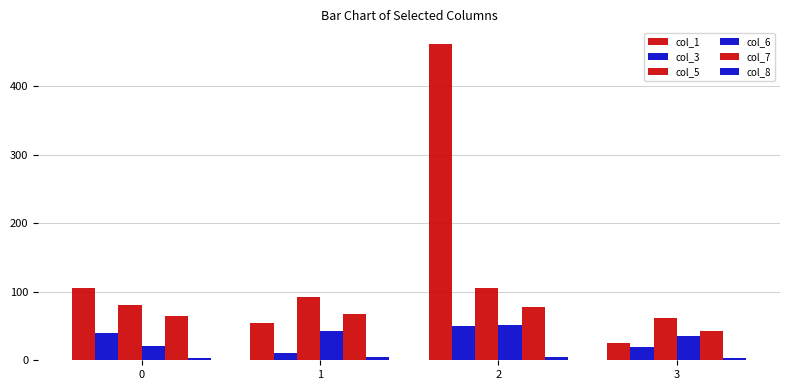

Count the col_5 values in the range 80 to 105.

3